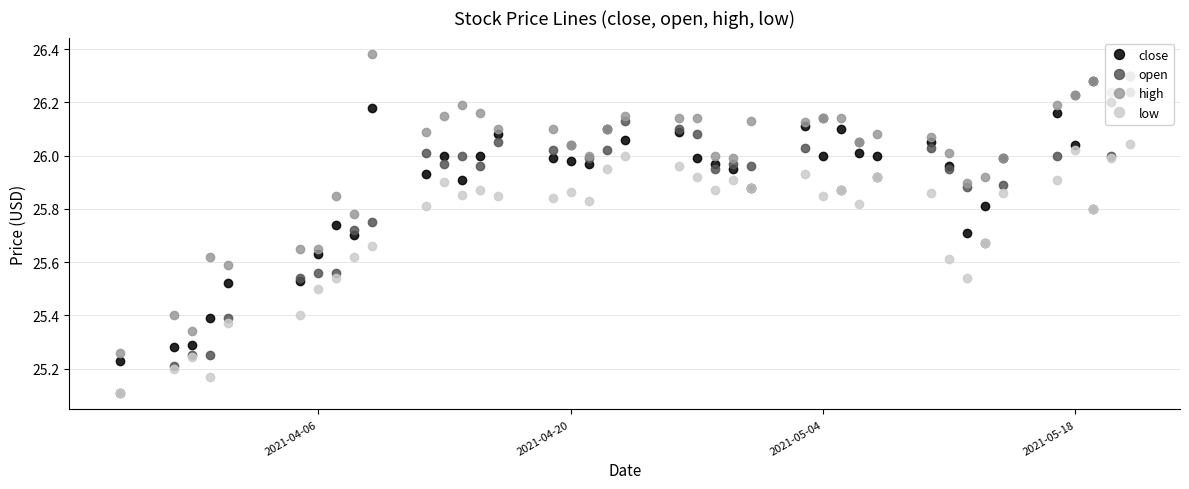

True or false: high has more than 0 points higher than both neighbors.

True